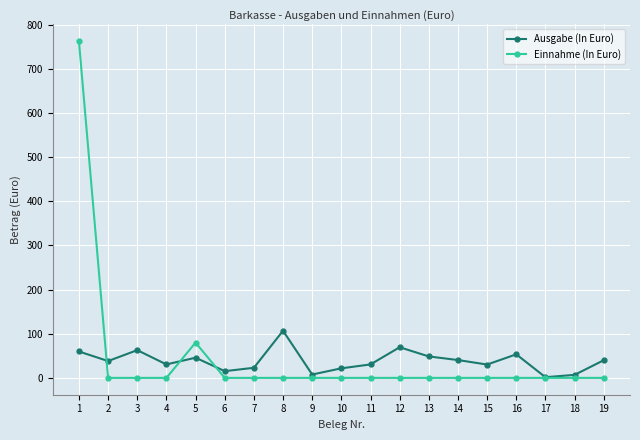

How many lines are shown in the chart?

2